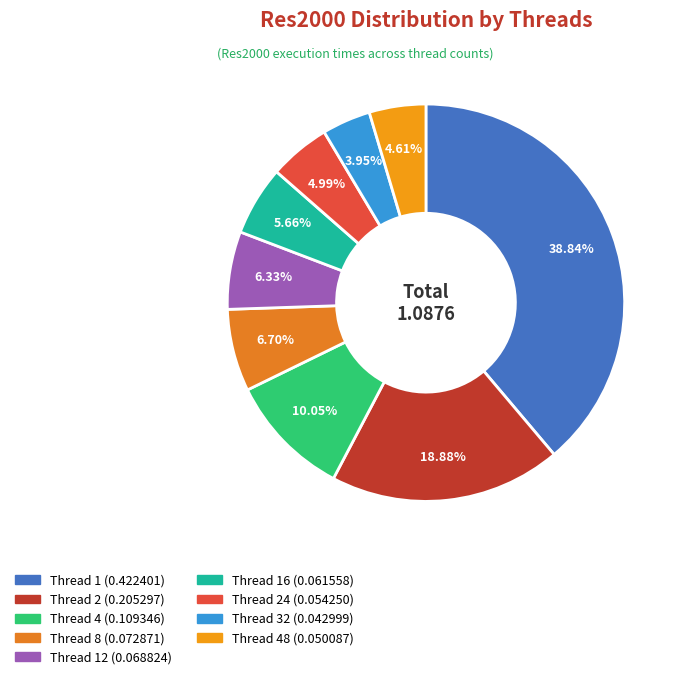

How many slices are in this pie chart?

9